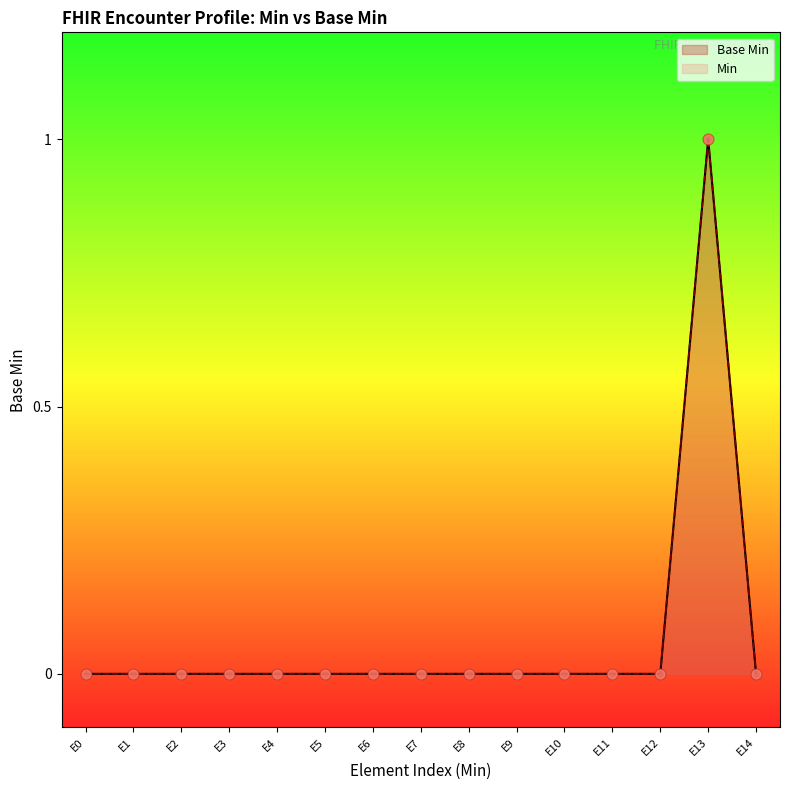

Which series reaches the maximum Y coordinate?

Base Min